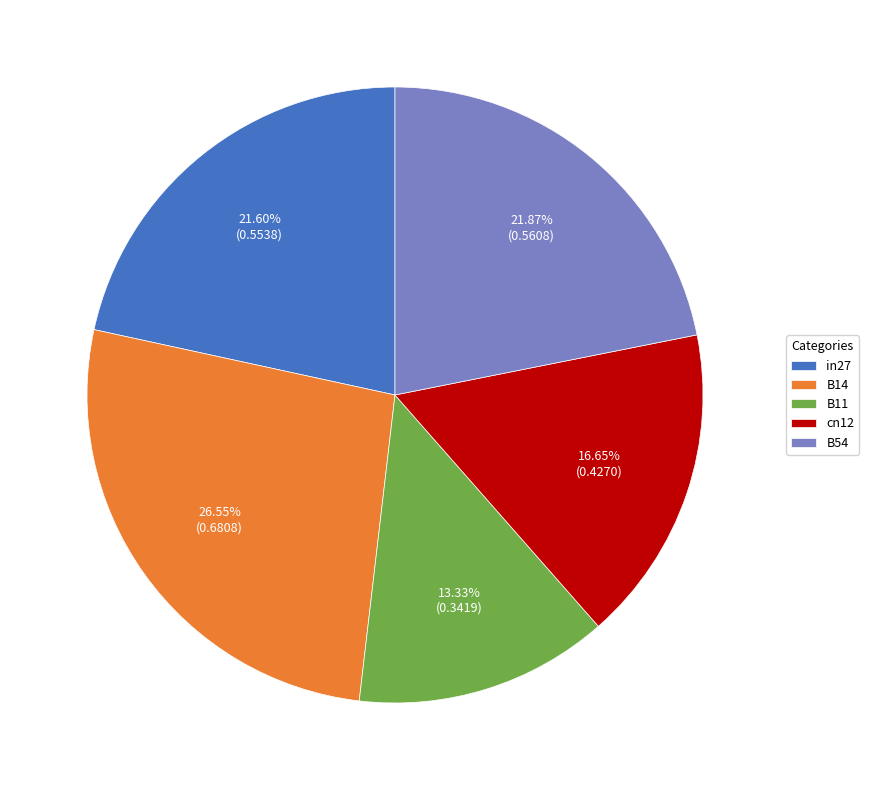

Count the number of slices in the pie.

5